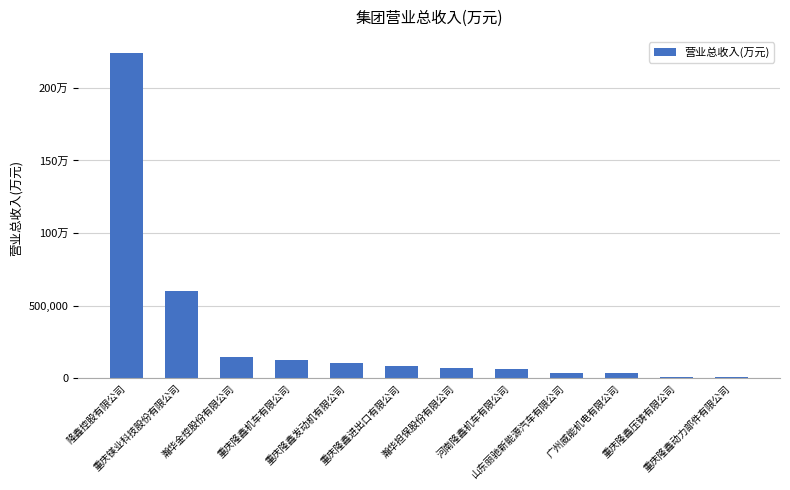

Are the bars horizontal?

No